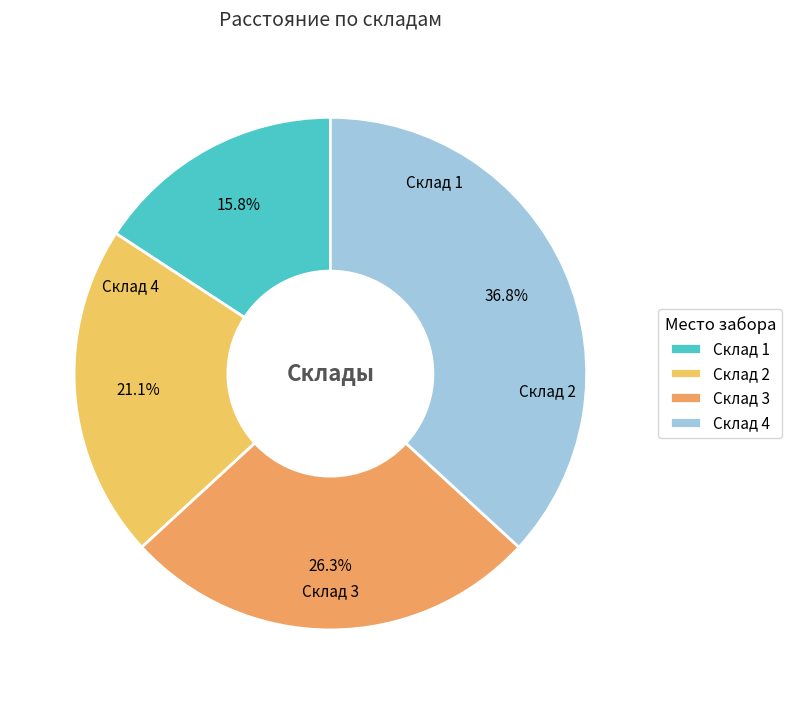

How many segments does this pie chart have?

4